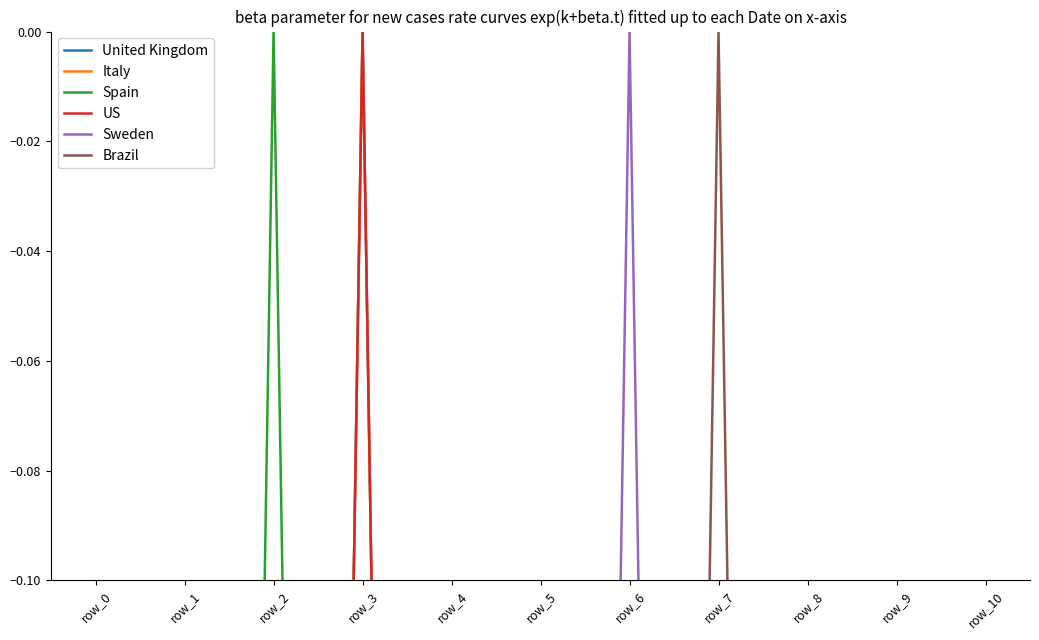

How many values in Italy are below zero?

10